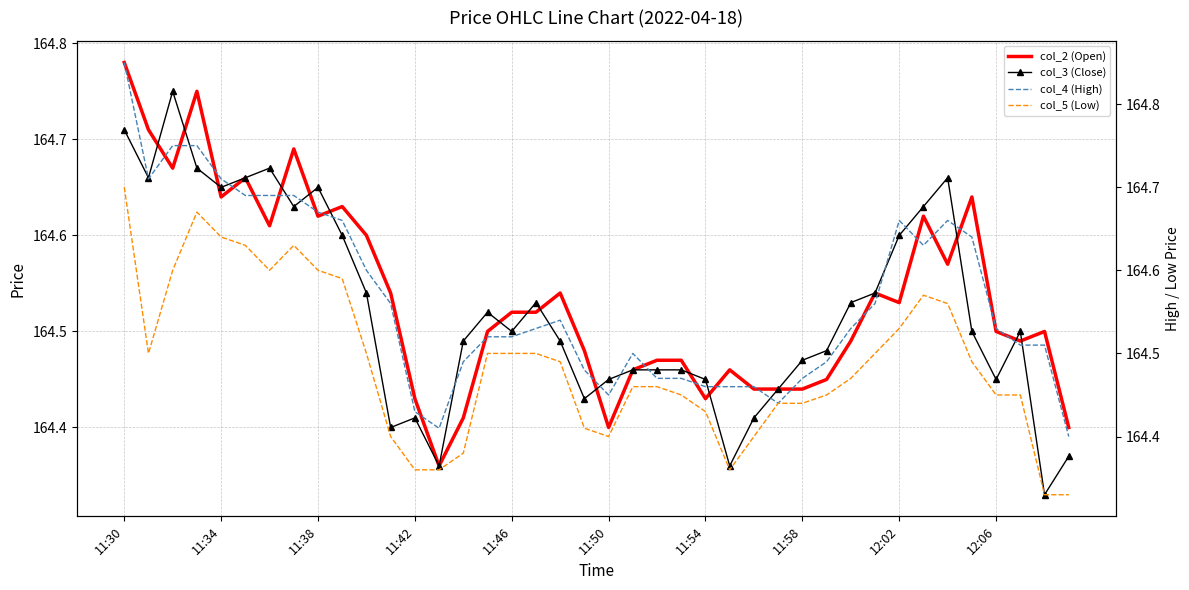

Reading left to right, list all the values displayed in this chart.

col_2 (Open): 164.8	164.7	164.7	164.8	164.6	164.7	164.6	164.7	164.6	164.6	164.6	164.5	164.4	164.4	164.4	164.5	164.5	164.5	164.5	164.5	164.4	164.5	164.5	164.5	164.4	164.5	164.4	164.4	164.4	164.4	164.5	164.5	164.5	164.6	164.6	164.6	164.5	164.5	164.5	164.4
col_3 (Close): 164.7	164.7	164.8	164.7	164.7	164.7	164.7	164.6	164.7	164.6	164.5	164.4	164.4	164.4	164.5	164.5	164.5	164.5	164.5	164.4	164.4	164.5	164.5	164.5	164.4	164.4	164.4	164.4	164.5	164.5	164.5	164.5	164.6	164.6	164.7	164.5	164.4	164.5	164.3	164.4
col_4 (High): 164.8	164.7	164.8	164.8	164.7	164.7	164.7	164.7	164.7	164.7	164.6	164.6	164.4	164.4	164.5	164.5	164.5	164.5	164.5	164.5	164.4	164.5	164.5	164.5	164.5	164.5	164.5	164.4	164.5	164.5	164.5	164.6	164.7	164.6	164.7	164.6	164.5	164.5	164.5	164.4
col_5 (Low): 164.7	164.5	164.6	164.7	164.6	164.6	164.6	164.6	164.6	164.6	164.5	164.4	164.4	164.4	164.4	164.5	164.5	164.5	164.5	164.4	164.4	164.5	164.5	164.4	164.4	164.4	164.4	164.4	164.4	164.4	164.5	164.5	164.5	164.6	164.6	164.5	164.4	164.4	164.3	164.3